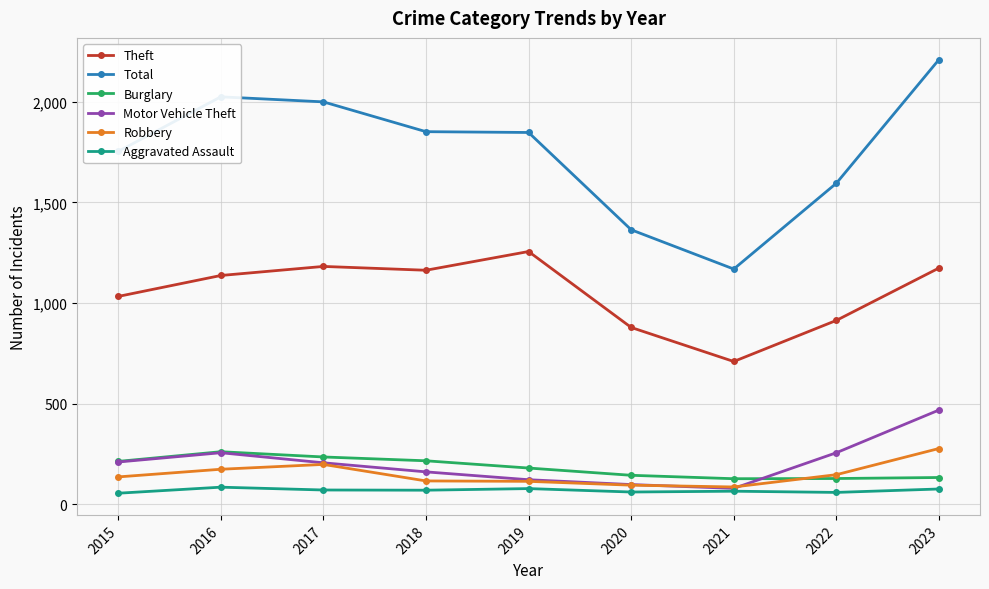

Is it true that Theft equals 1163 at 2018?

True